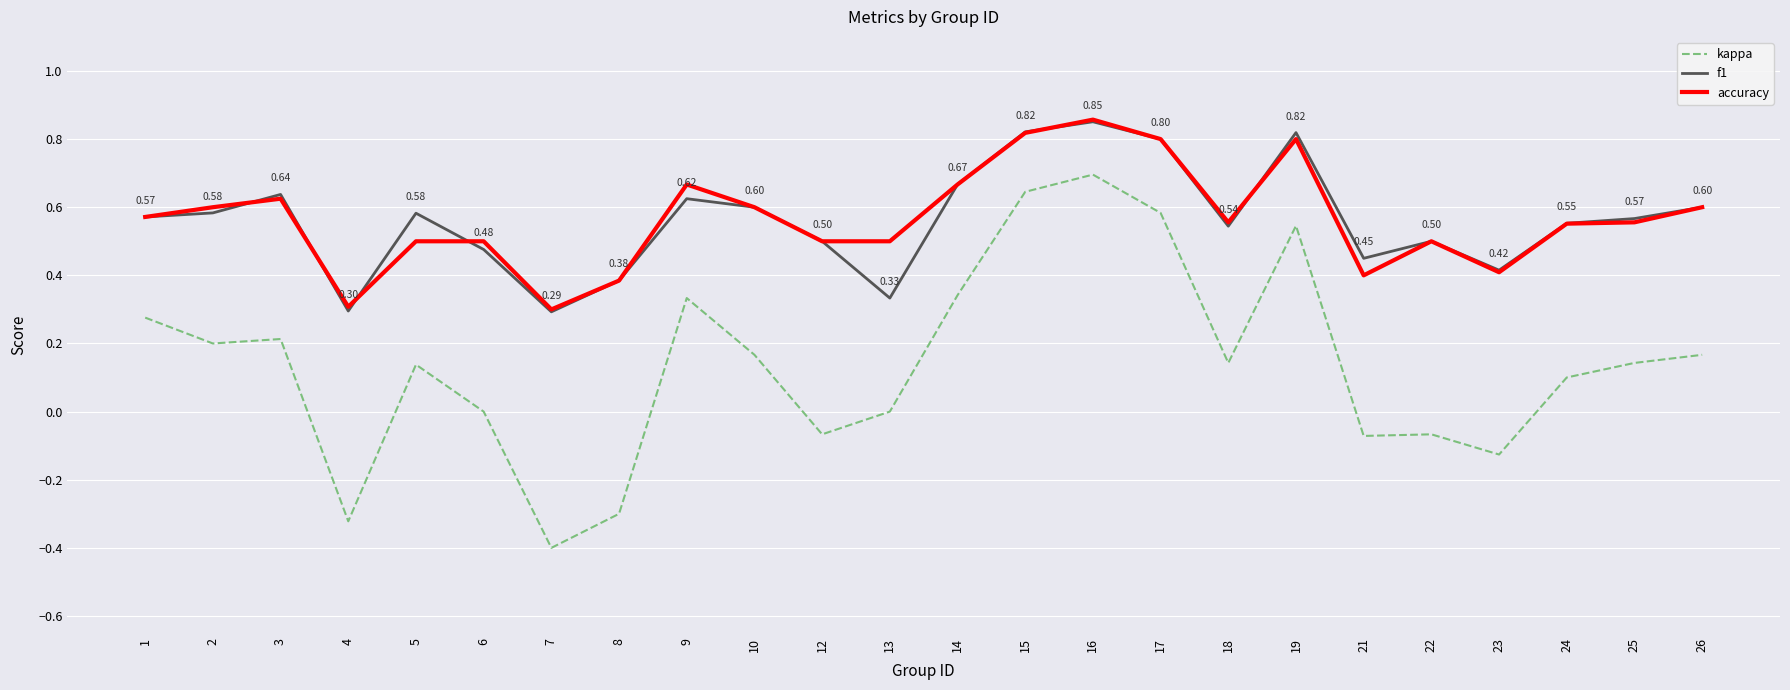

What is the sum of all accuracy values?

13.6